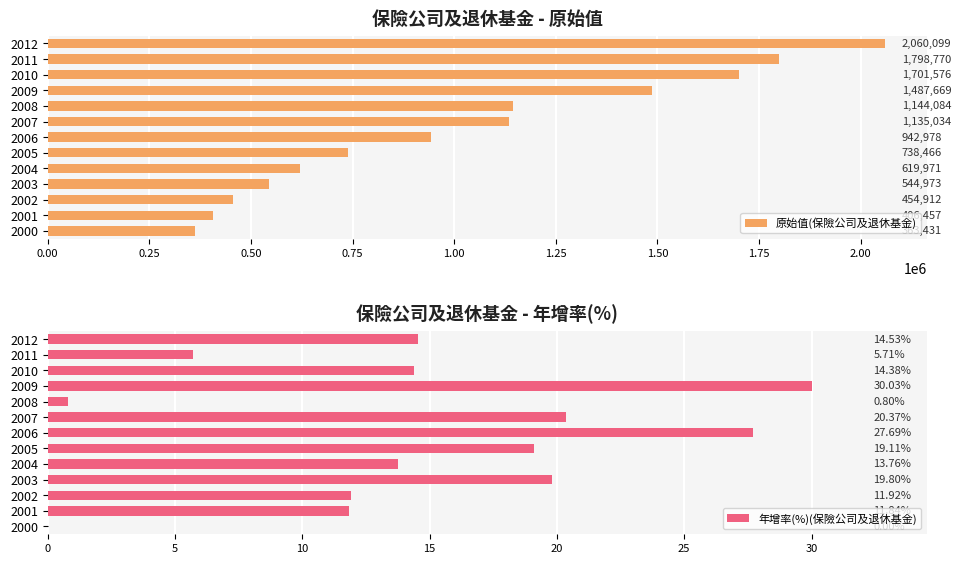

What is the sum of all 原始值(保險公司及退休基金) values?

13398420